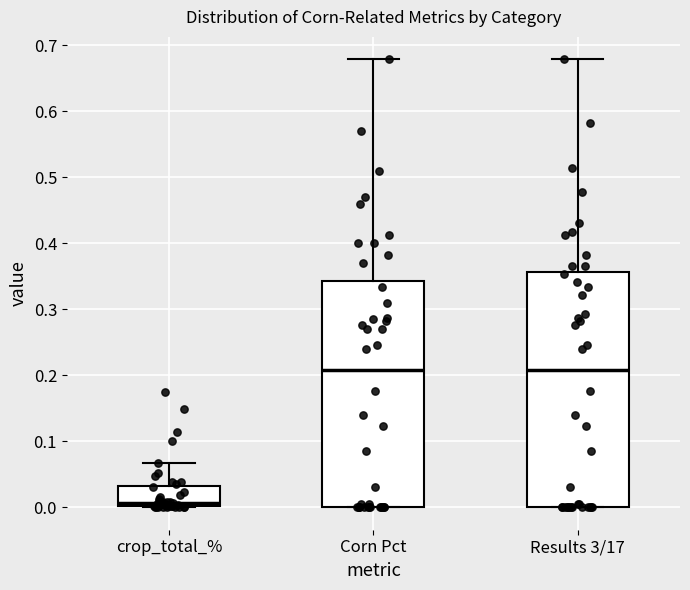

Where is the lower edge of the box for Corn Pct on the y-axis? The values are not printed on the chart, so give them approximately, as read against the axis.

0.00